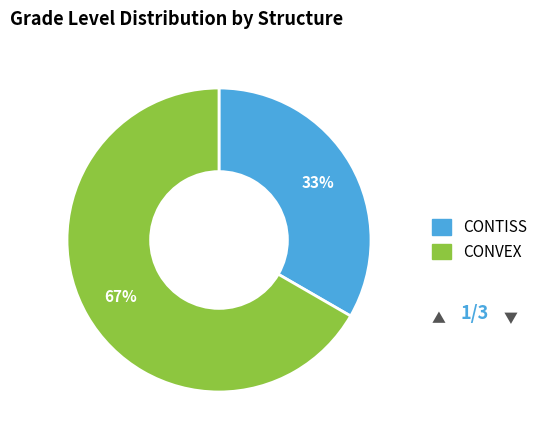

How many segments does this pie chart have?

2